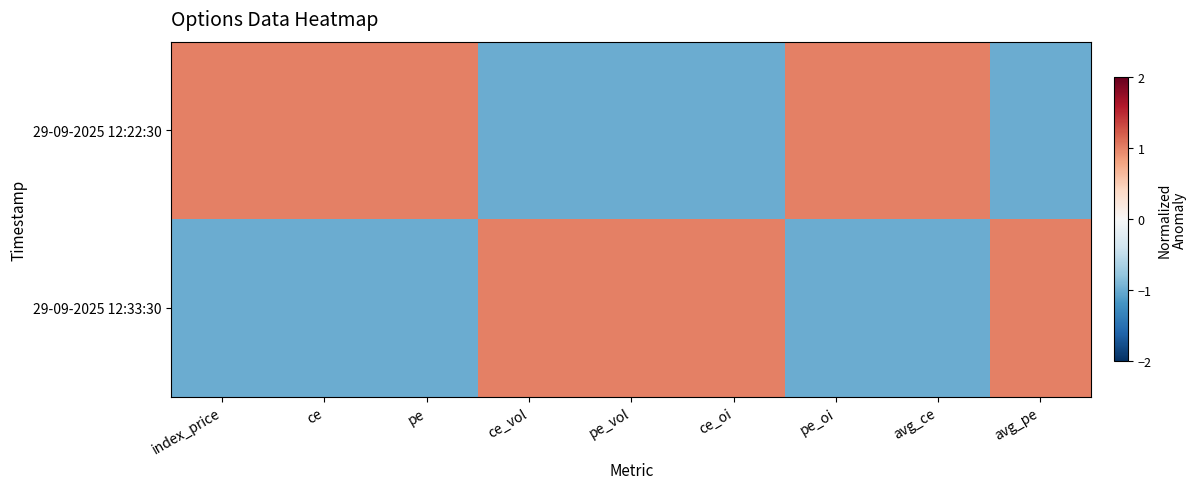

Between avg_pe and ce_oi, which is larger?

avg_pe